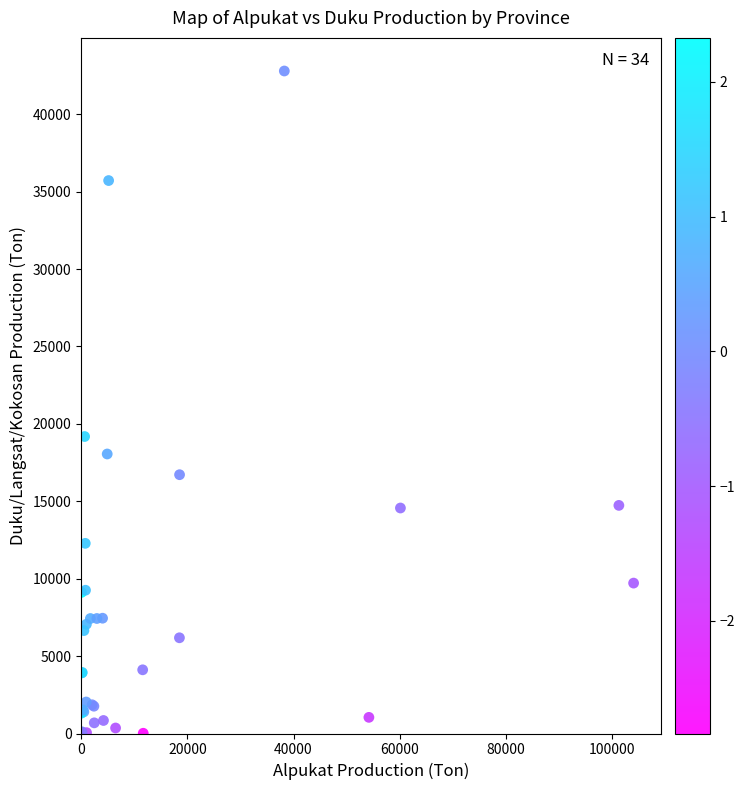

What Y value in the scatter plot is closest to 21403?

19182